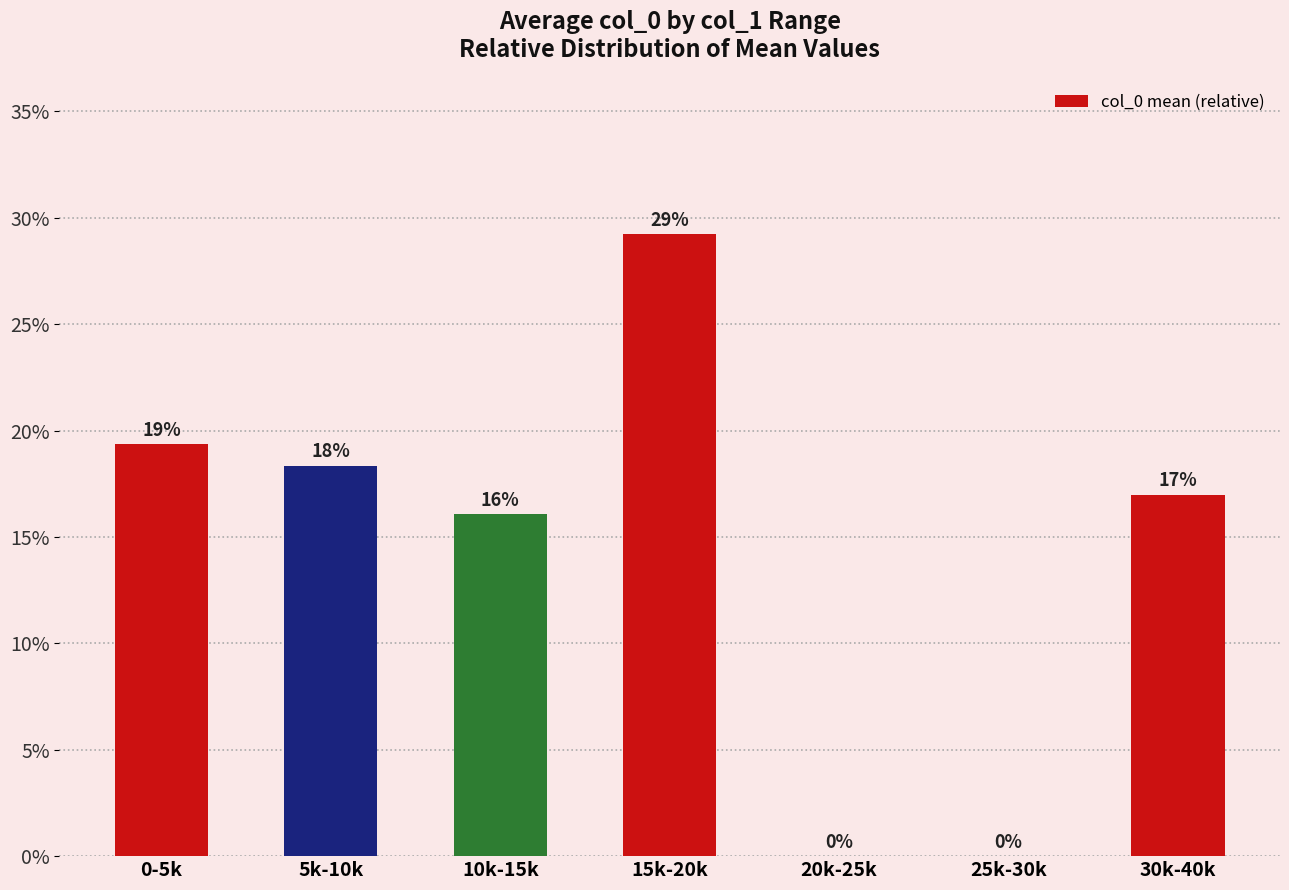

Count the values in the range 0 to 1.

7